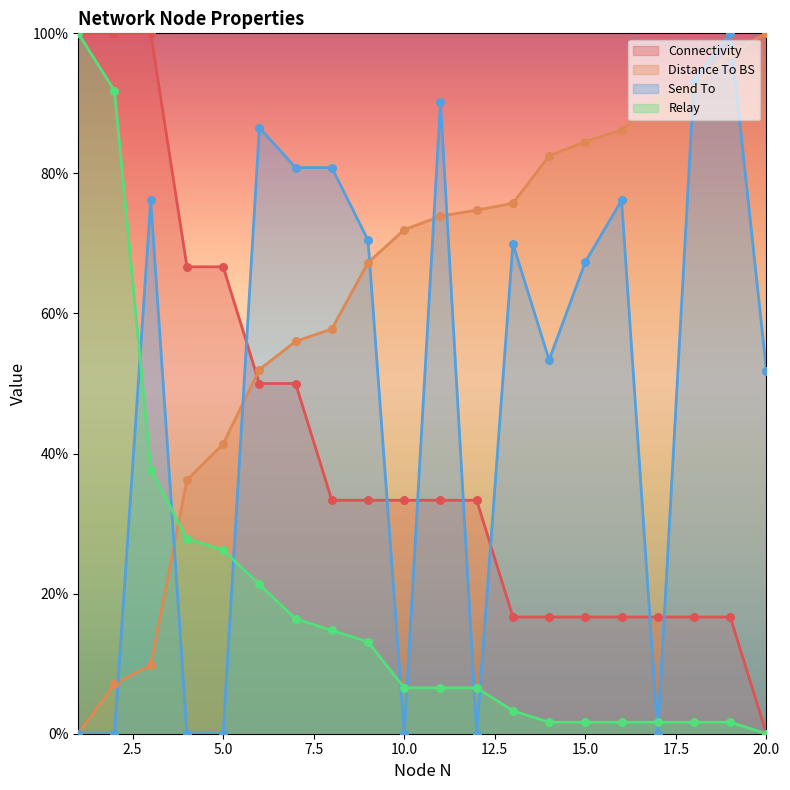

Which series reaches the minimum Y coordinate?

Connectivity